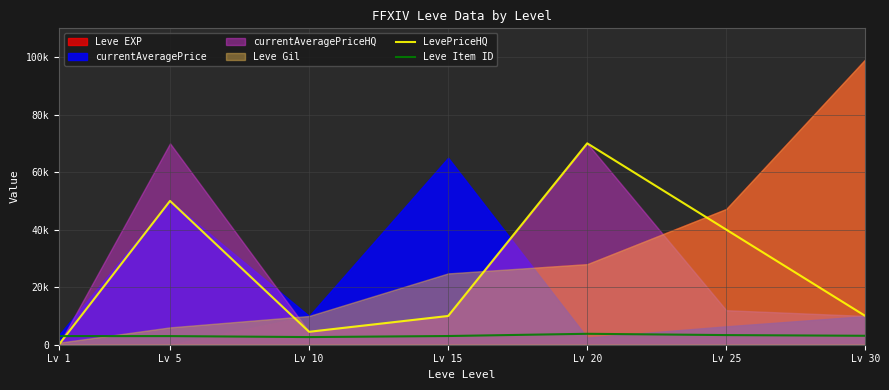

What is the difference between the highest and lowest values at Lv 20?

66219